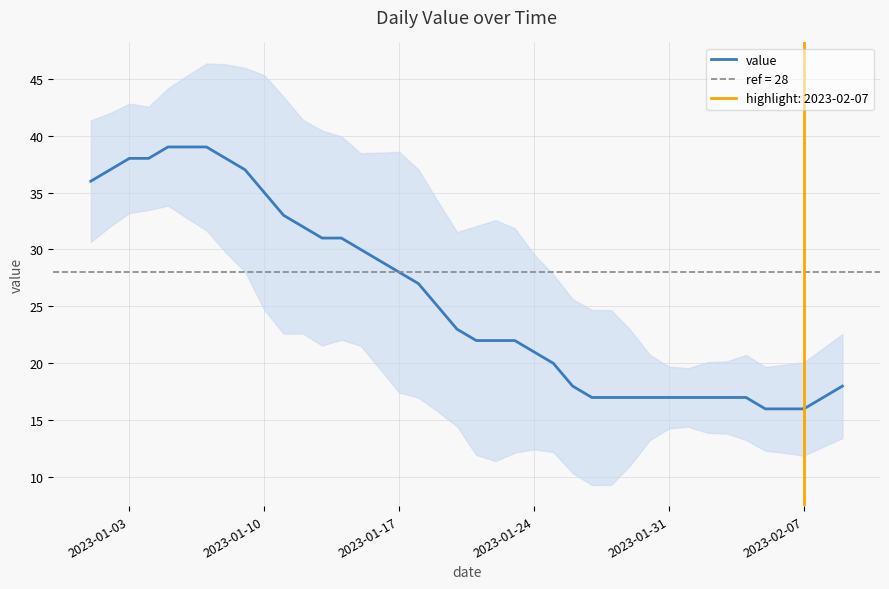

What is the maximum value for value?

39